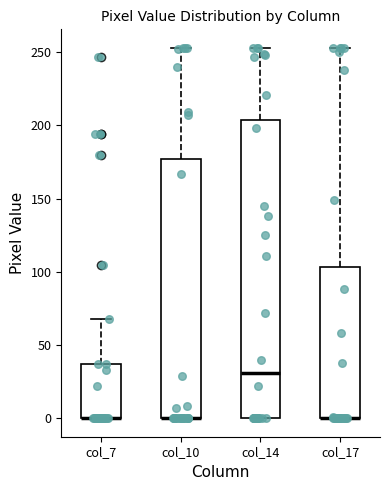

Where is the upper edge of the box for col_17 on the y-axis? The values are not printed on the chart, so give them approximately, as read against the axis.

105